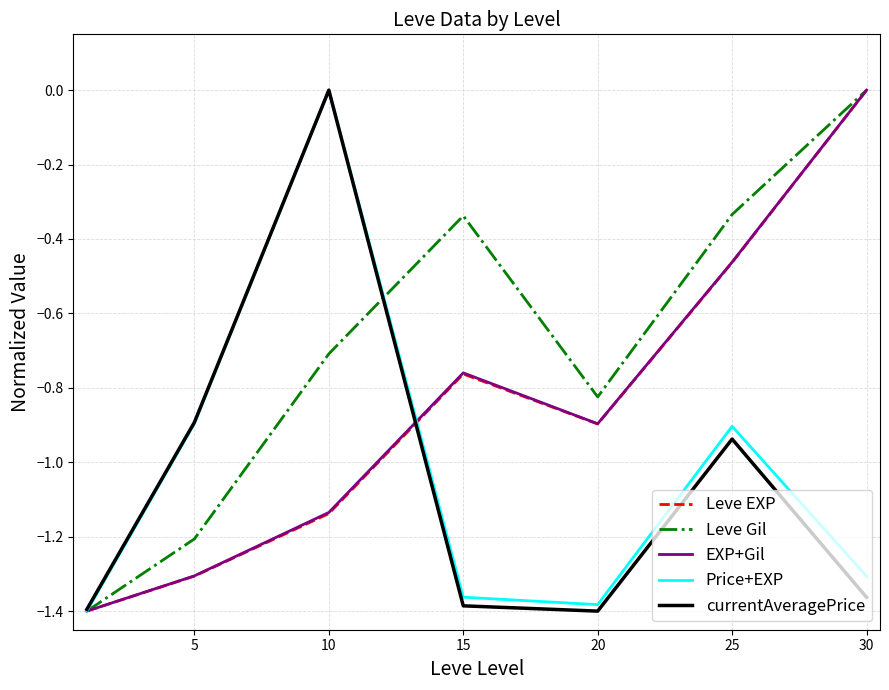

Which series has the largest total across all categories?

Leve Gil